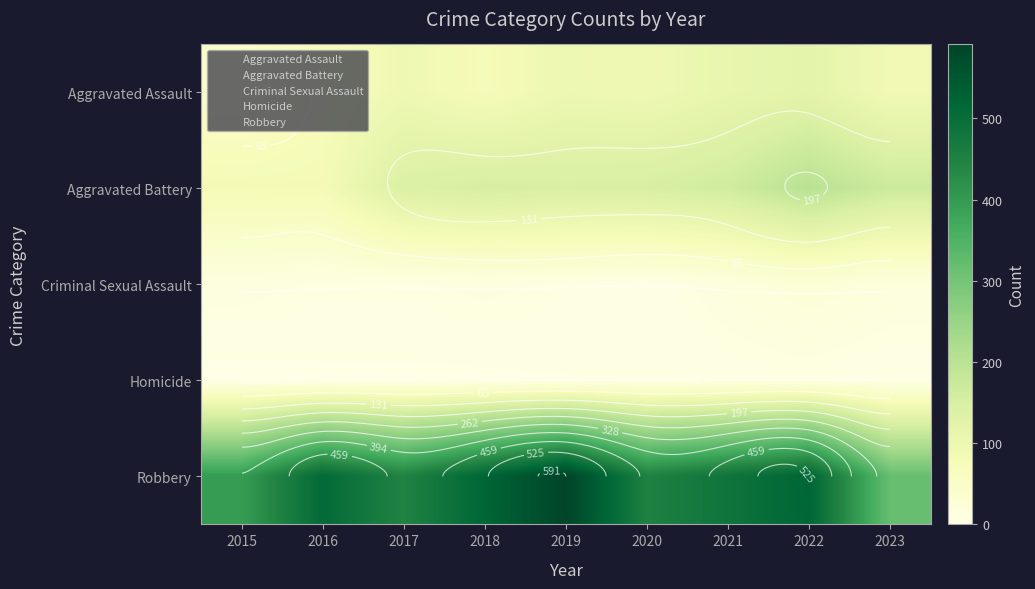

Which label corresponds to the largest value in the chart?

2019